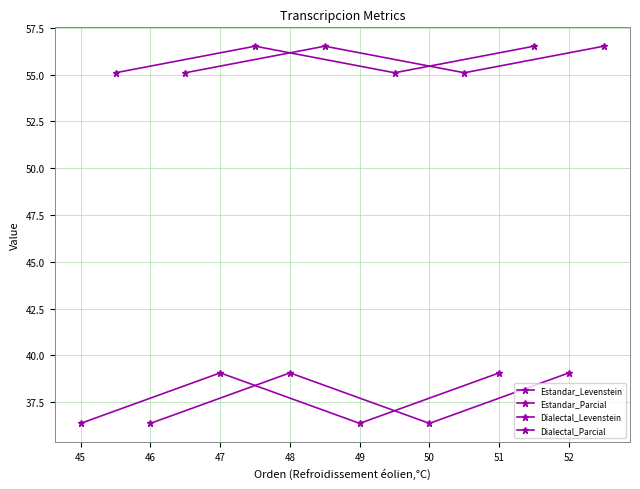

What is the maximum value shown in the chart?

56.5